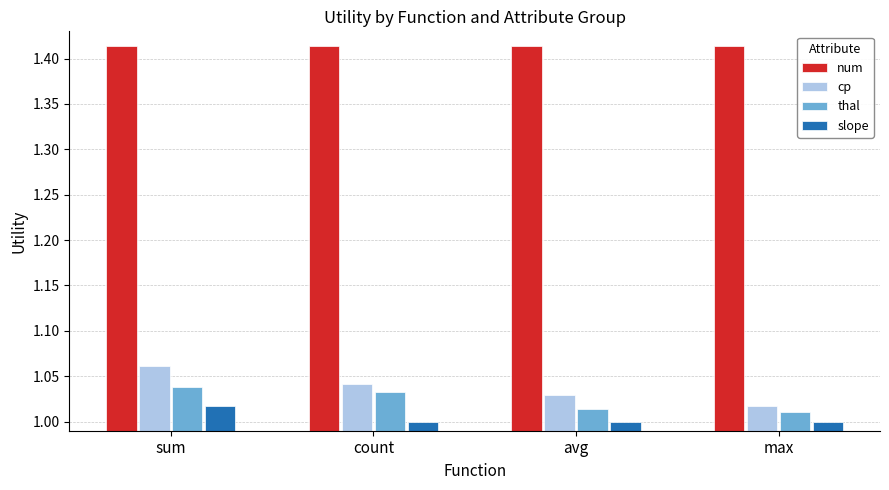

What are all the series names shown in the legend?

num, cp, thal, slope